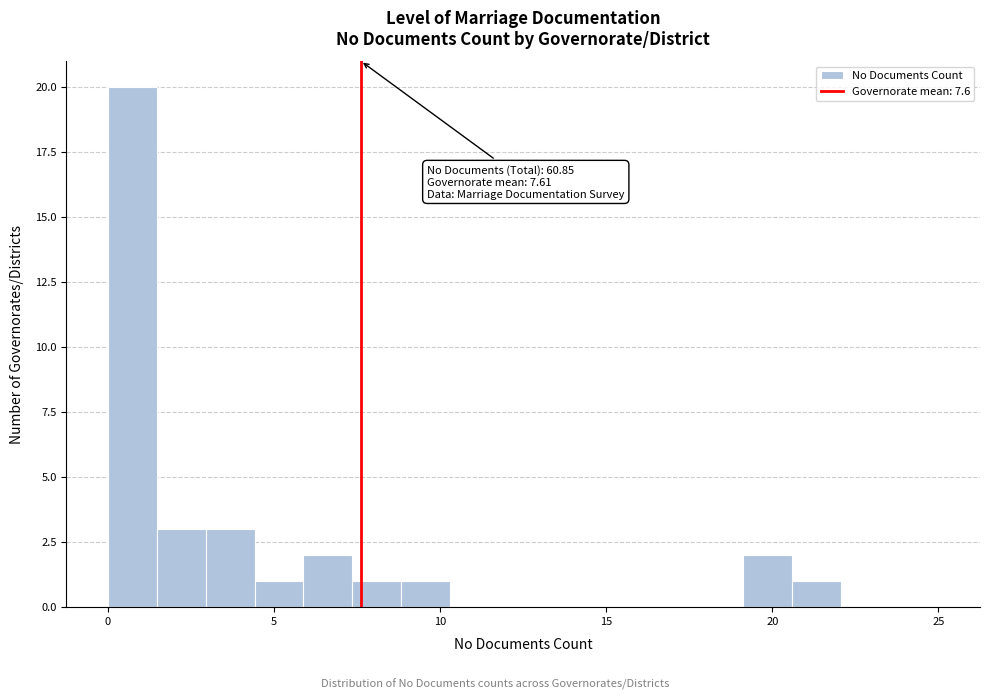

Around what value on the x-axis is the tallest bar? Give the approximate position of its centre, as read against the axis.

0.5